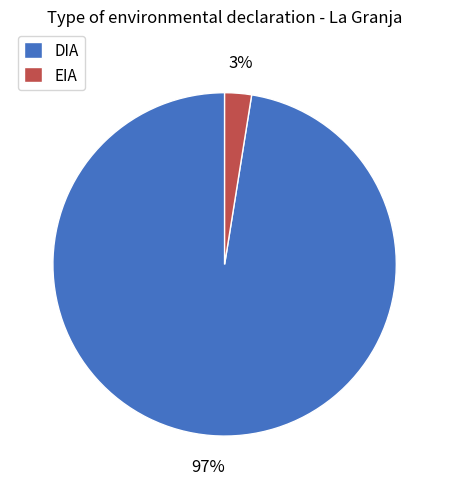

Does EIA account for over 50% of the chart?

No